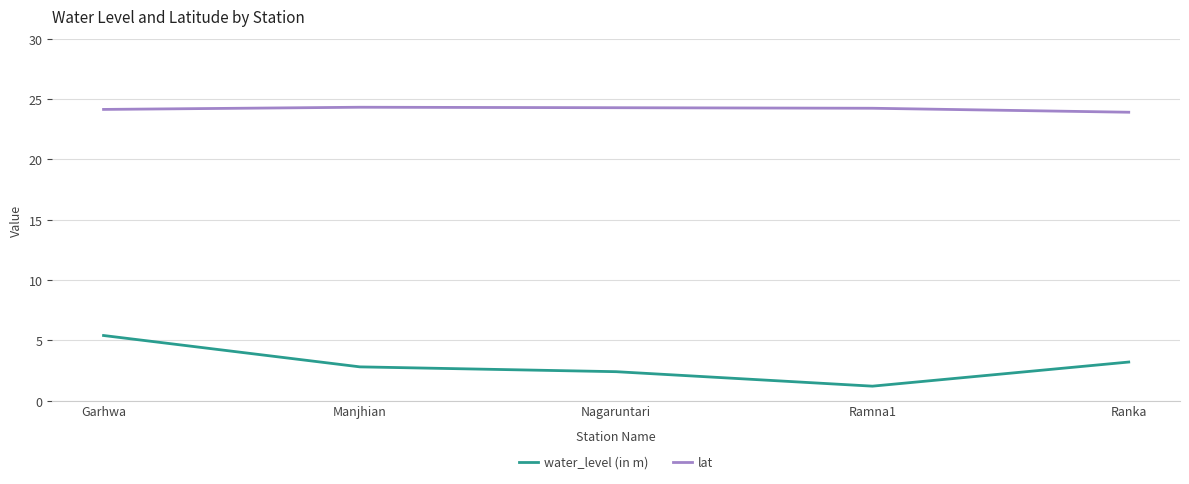

What value does the lat series have at Manjhian?

24.3